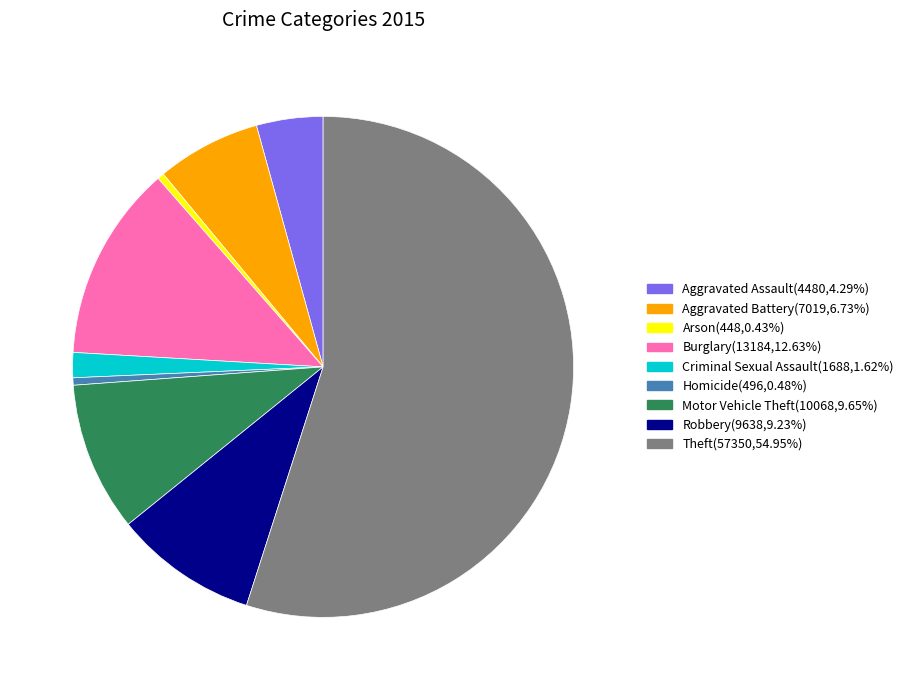

Which category has the biggest portion of the pie?

Theft